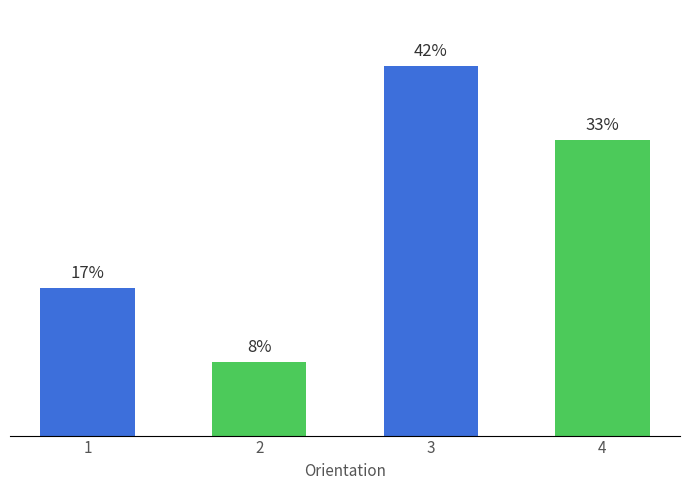

Does the chart contain any negative values?

No